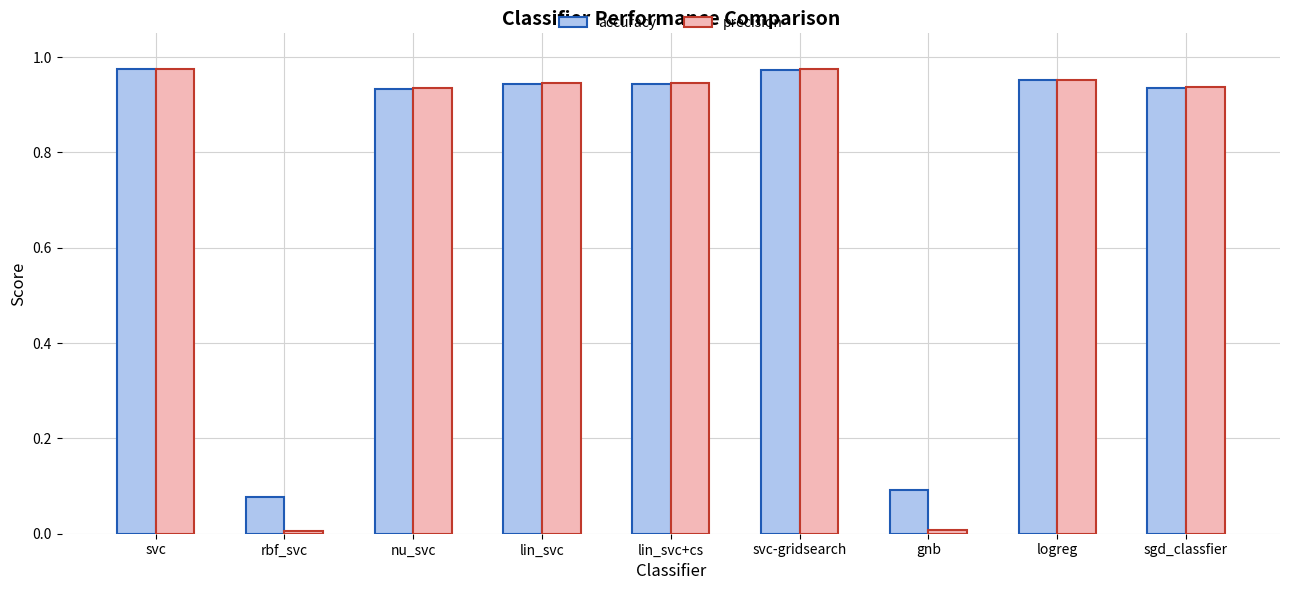

Which series changed the most between svc and gnb?

precision